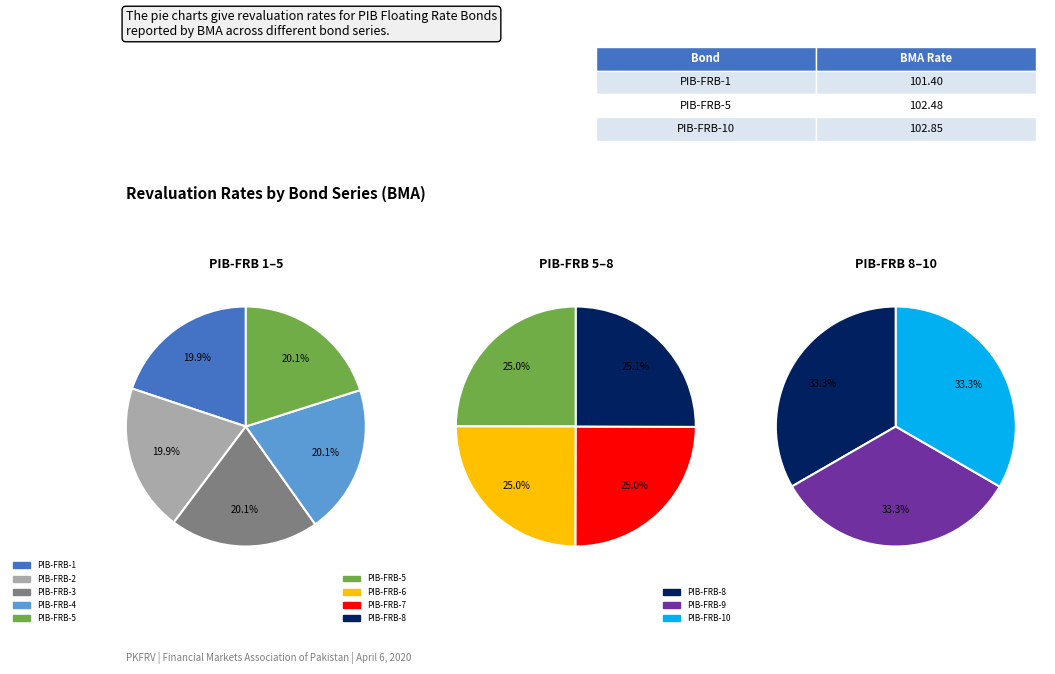

Which has a higher value, PIB-FRB-4 or PIB-FRB-5?

PIB-FRB-5